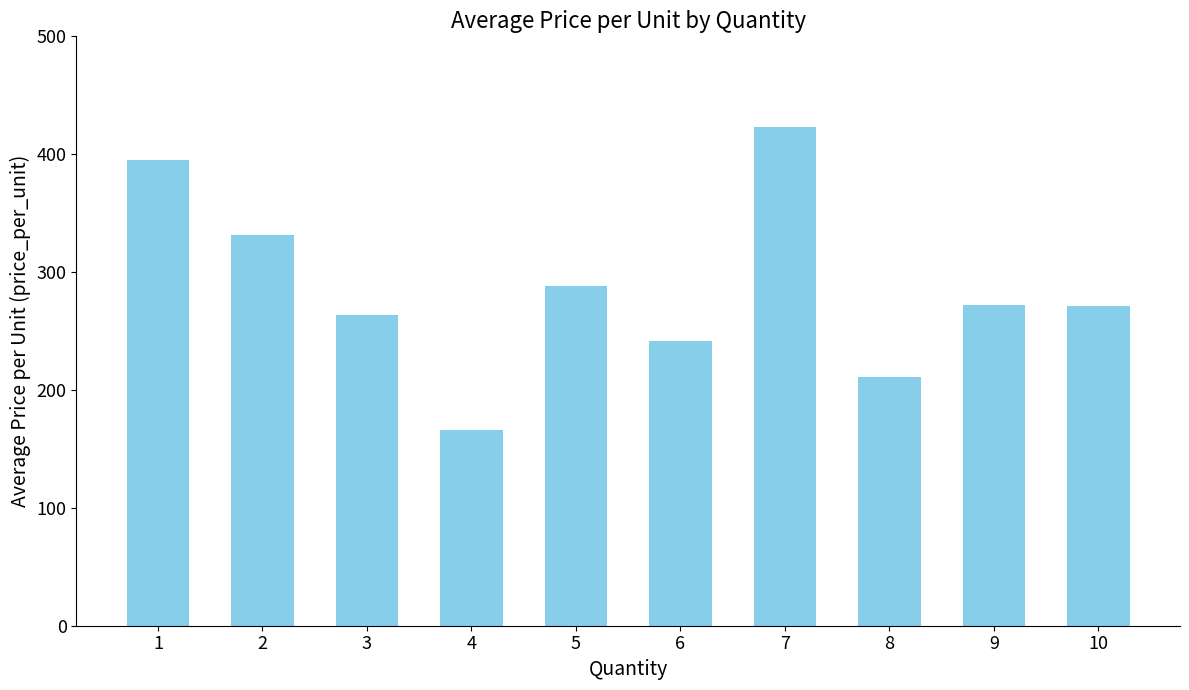

The value at 2 is 331.6. True or false?

True